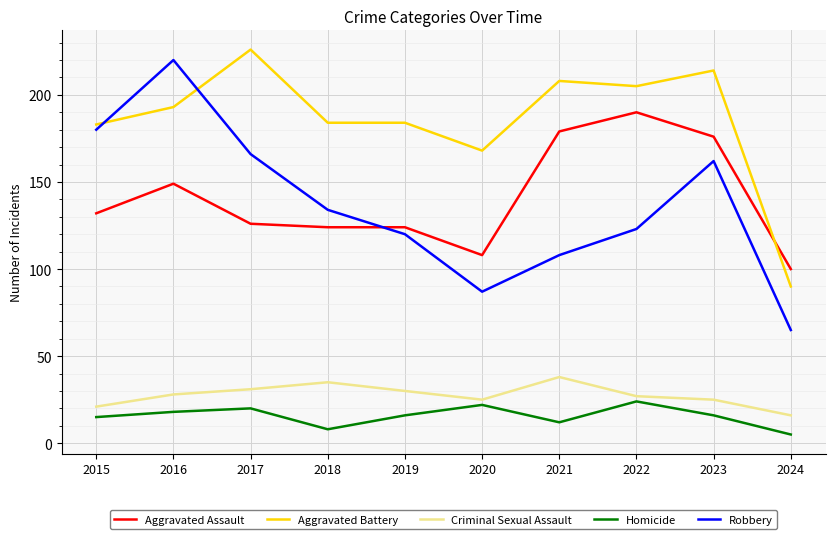

What is the sum of the Aggravated Assault values at 2018 and 2022?

314